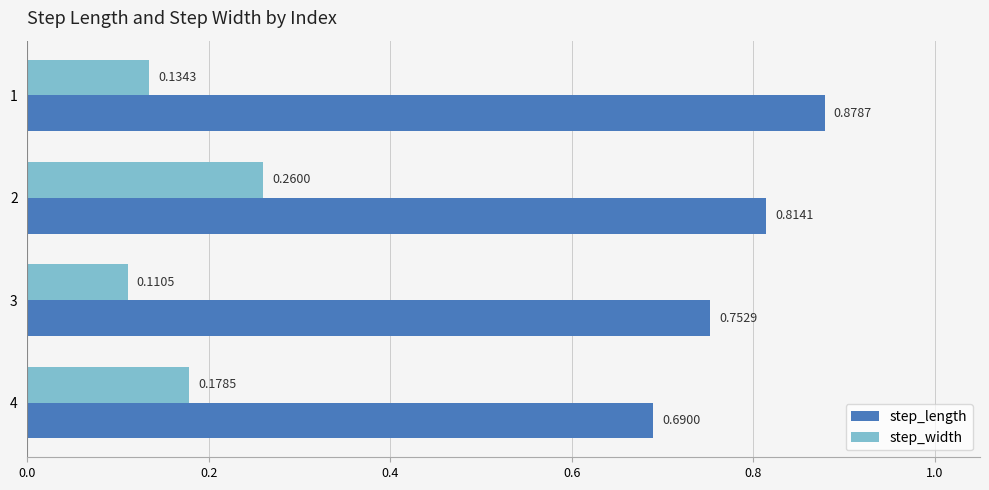

Rank the series at 2 from lowest to highest value.

step_width, step_length